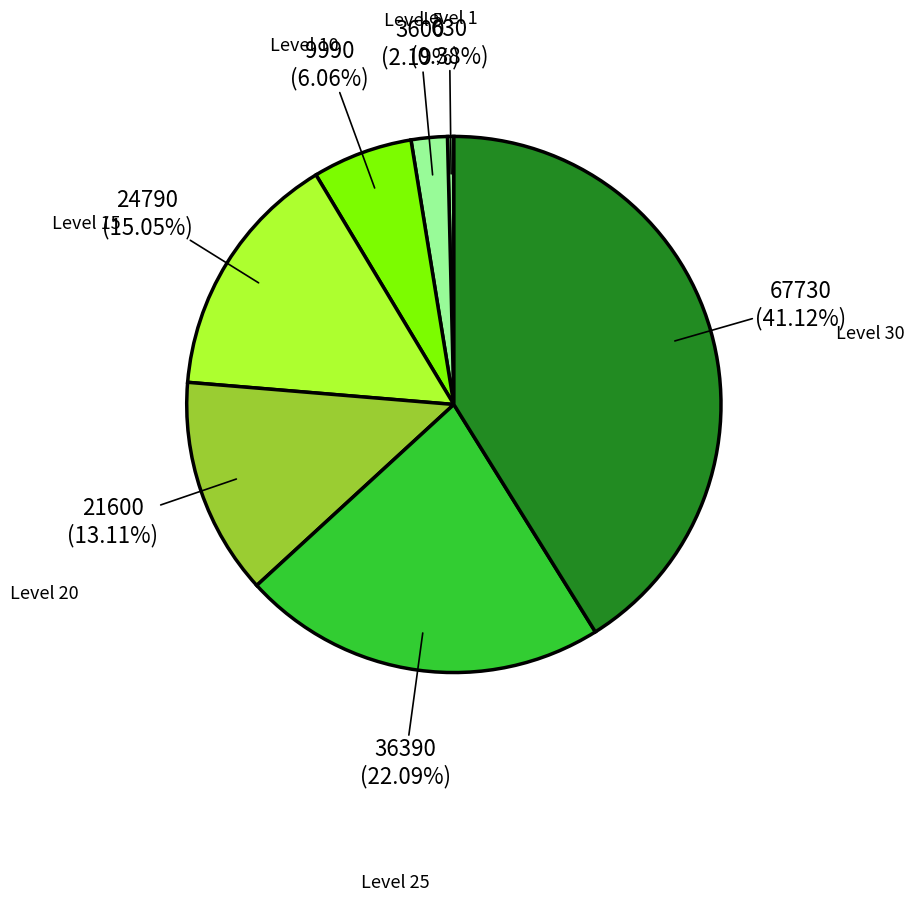

To the nearest percent, what is the difference between the Level 1 and Level 20 slice percentages?

13%